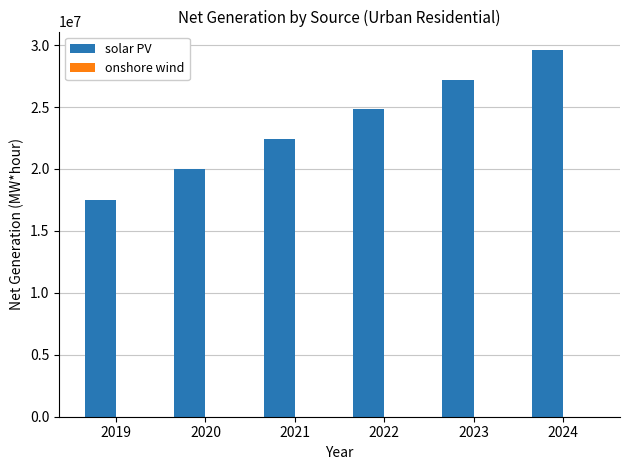

Which series changed the most between 2020 and 2024?

solar PV